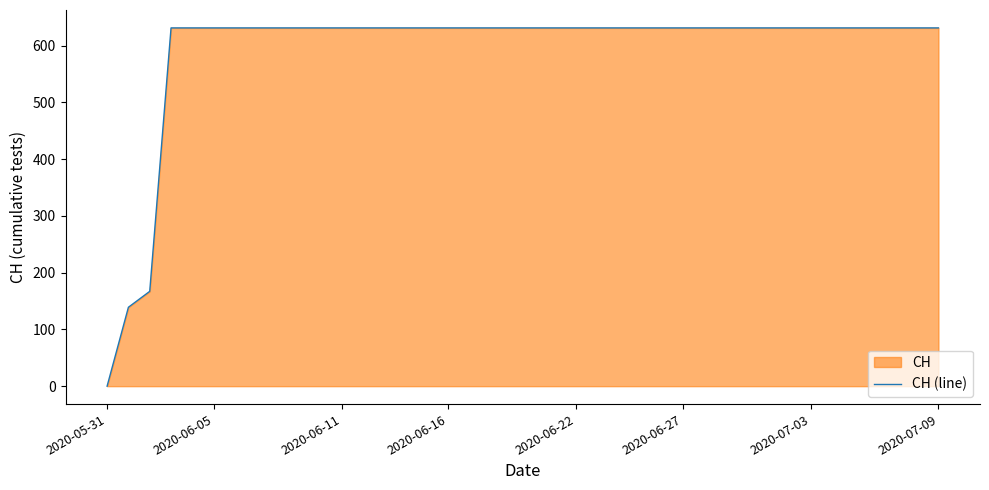

What is the maximum value shown in the chart?

631